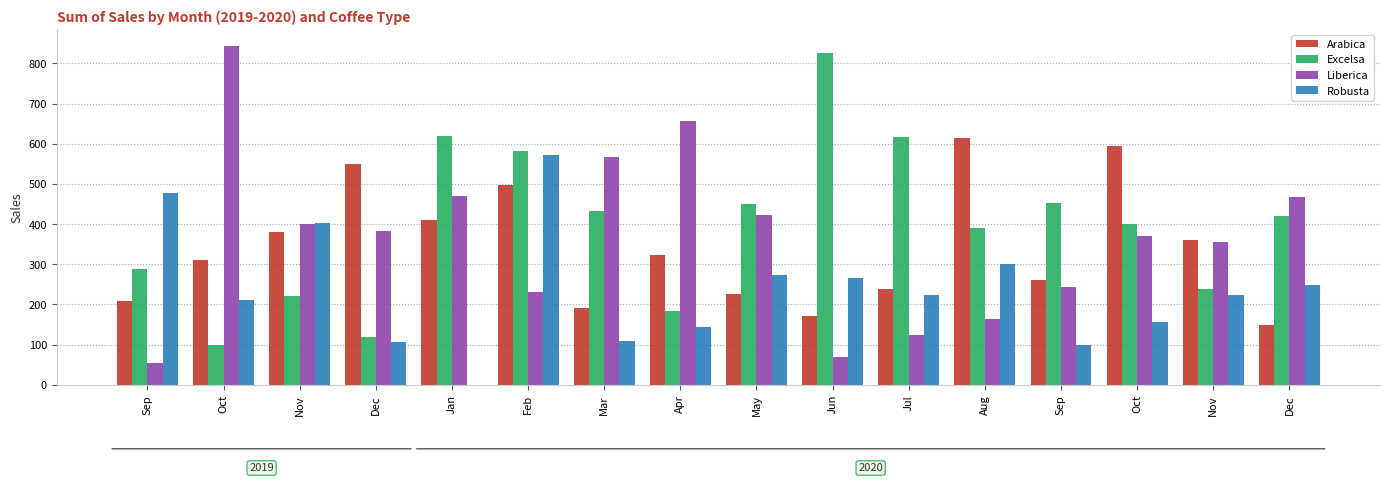

How many data points does each series have?

16